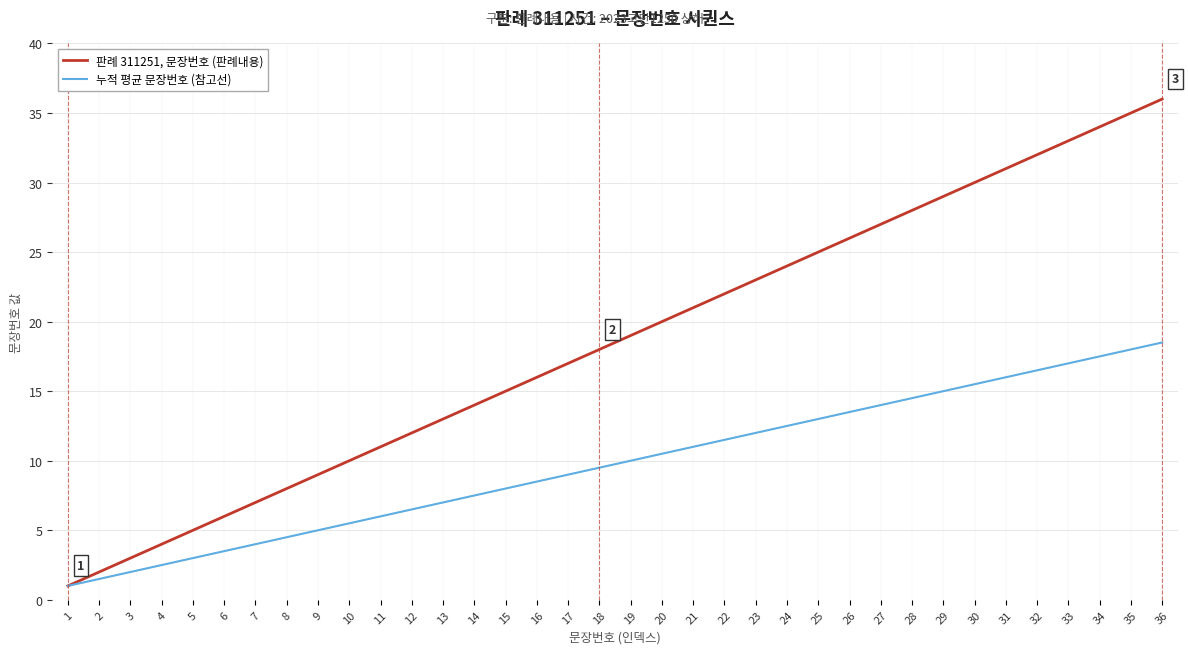

True or false: 누적 평균 문장번호 (참고선) has a value of 1.8 at 15.

False